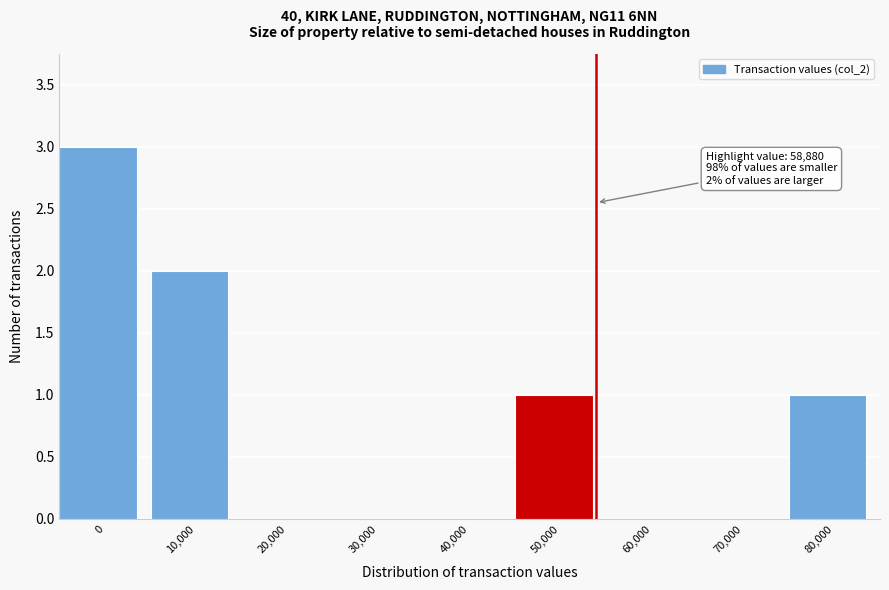

Reading right to left, list all the values displayed in this chart.

80,000=1	70,000=0	60,000=0	50,000=1	40,000=0	30,000=0	20,000=0	10,000=2	0=3